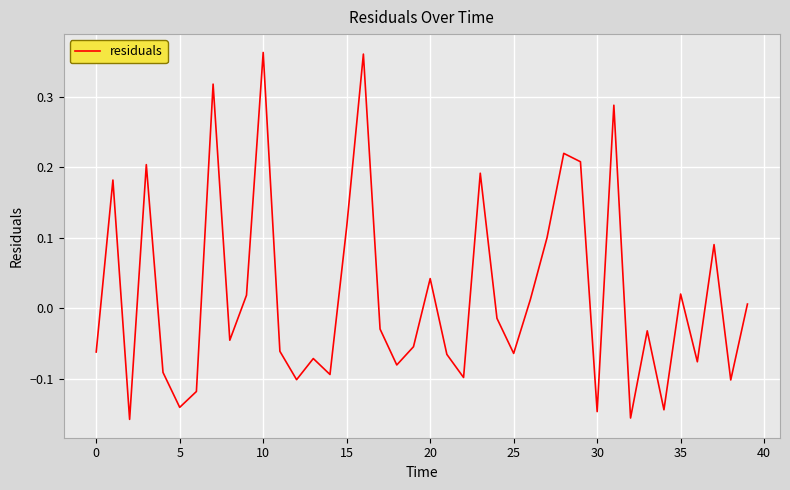

What is the difference between the maximum and minimum values?

0.5